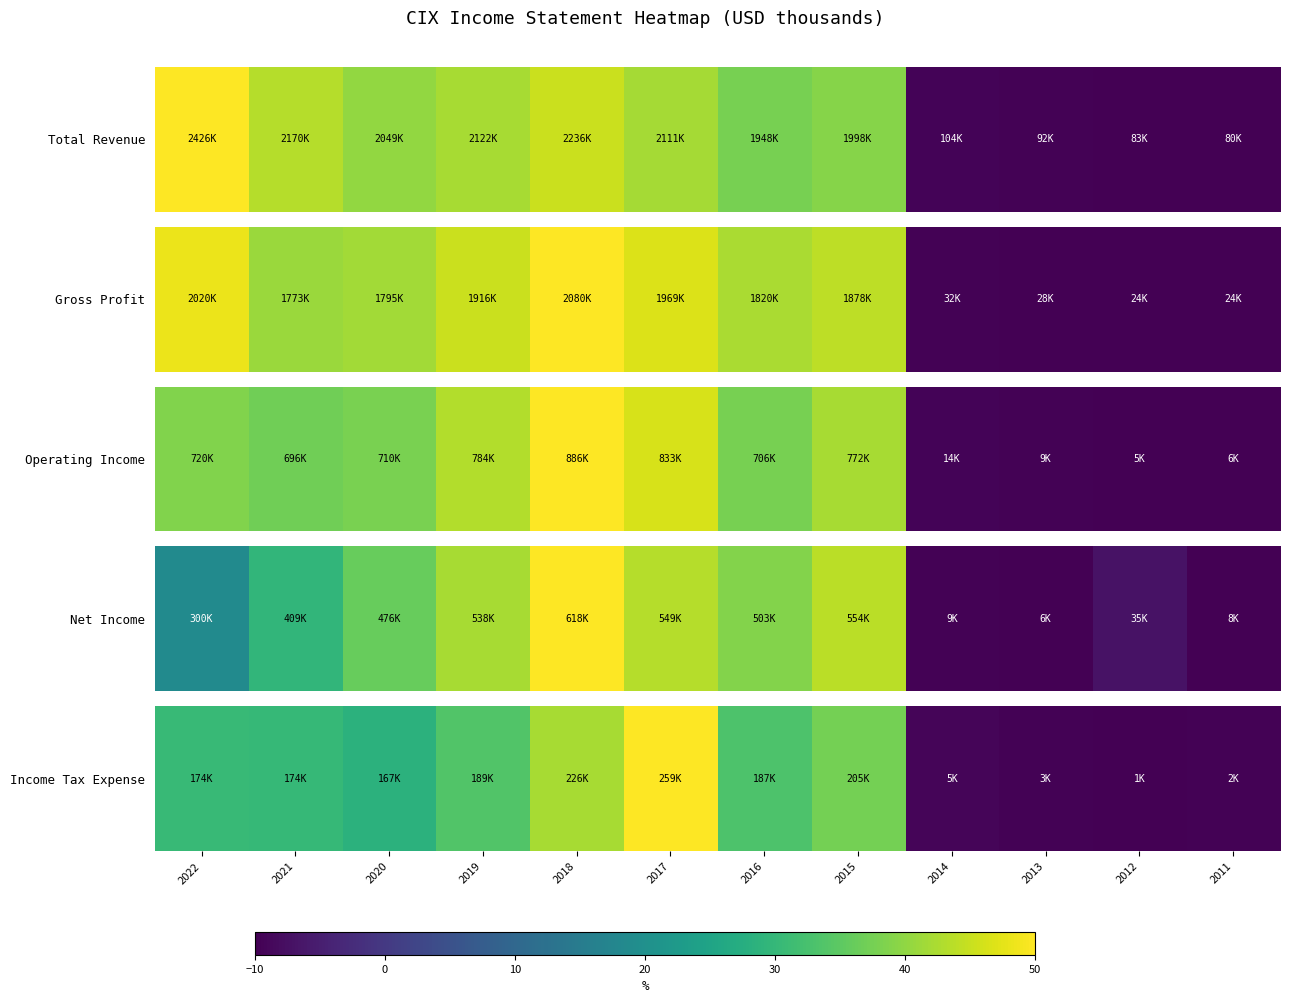

At which label does the data first exceed 30?

2022